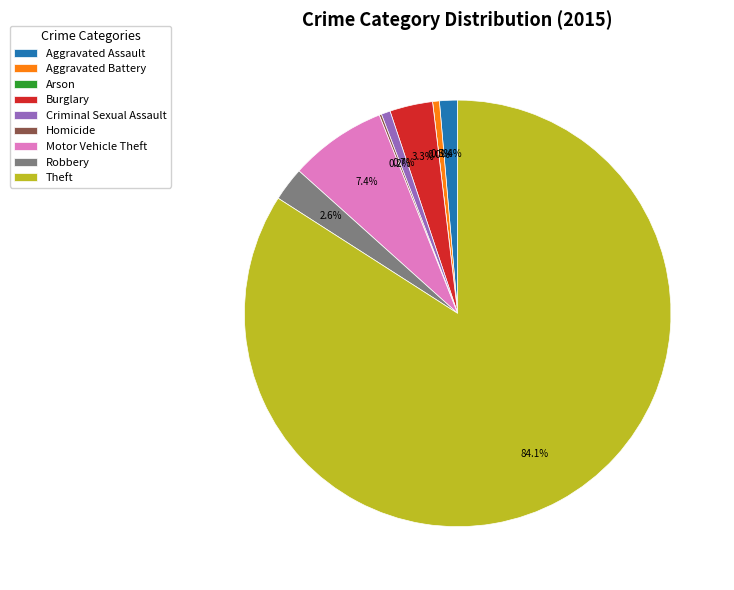

Which category has the biggest portion of the pie?

Theft